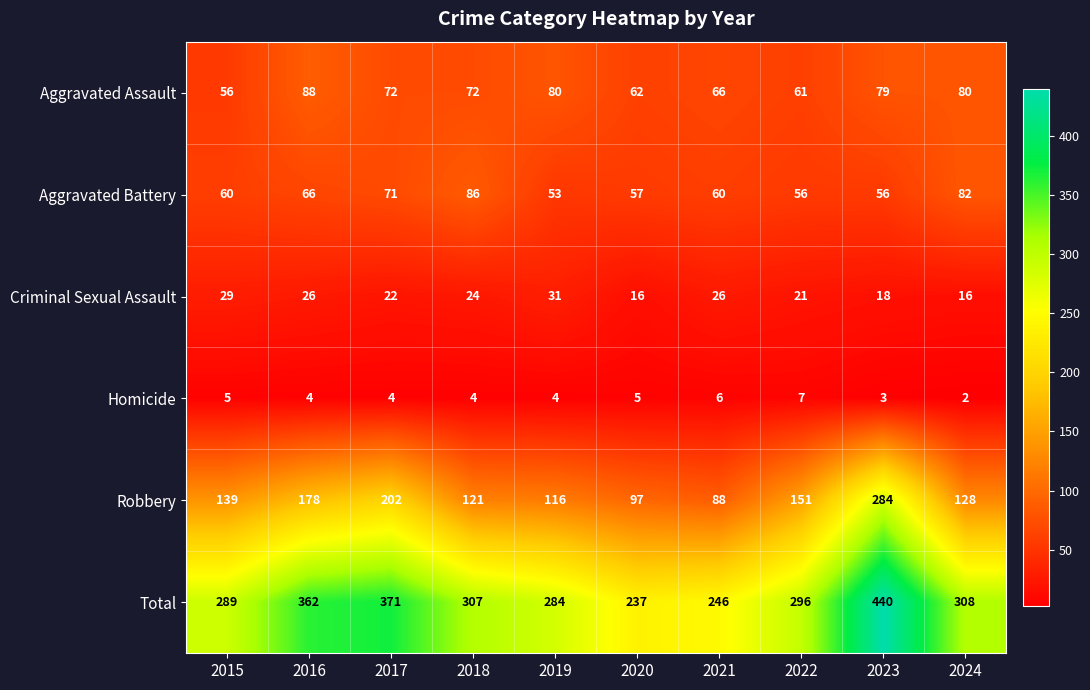

The value of Total at 2019 is 475. True or false?

False